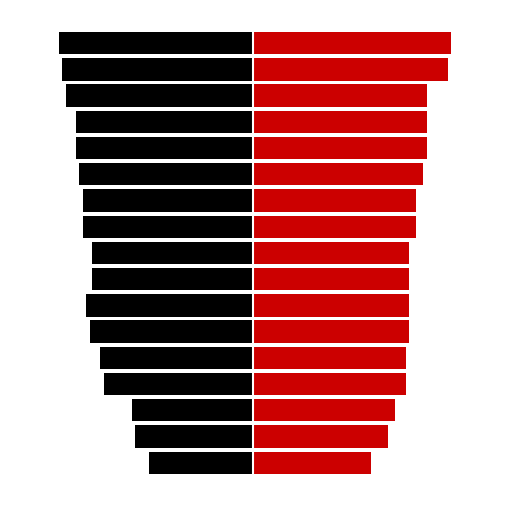

At how many categories does at least one series exceed -23?

17